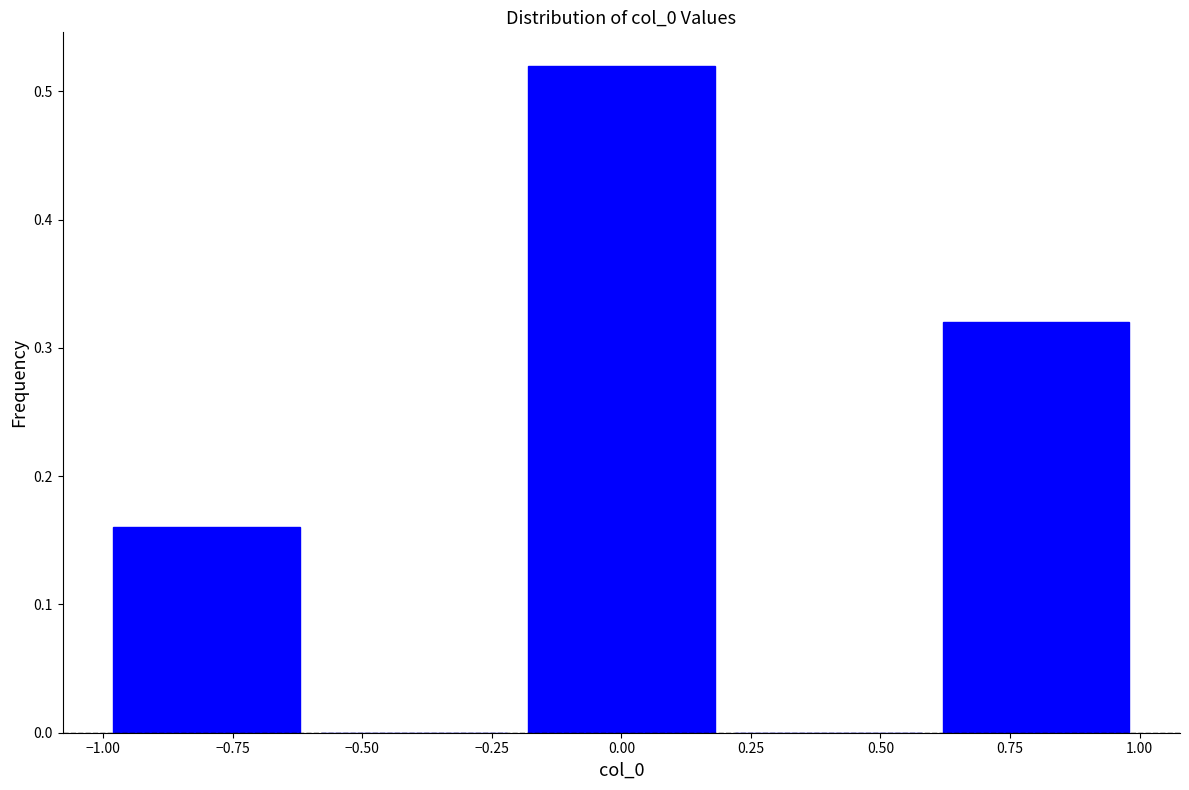

Over which range of the x-axis is the bar tallest?

-0.2 to 0.2